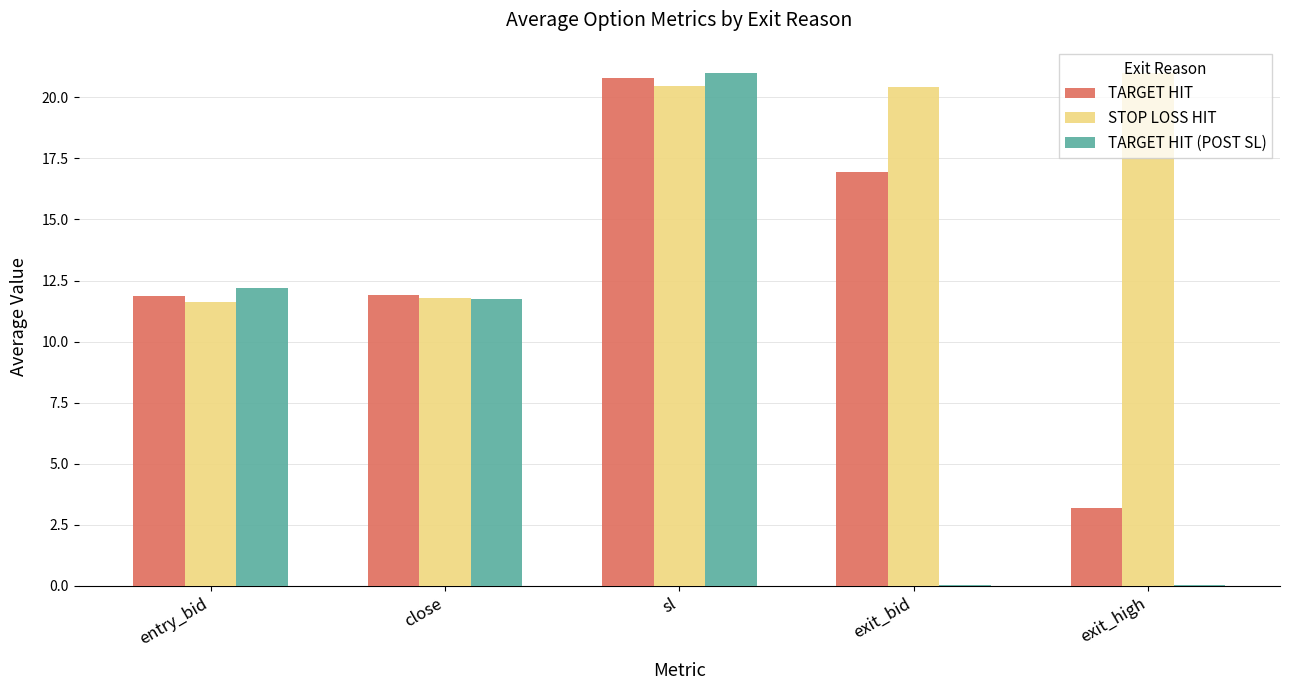

What is the total value across all series at sl?

62.3